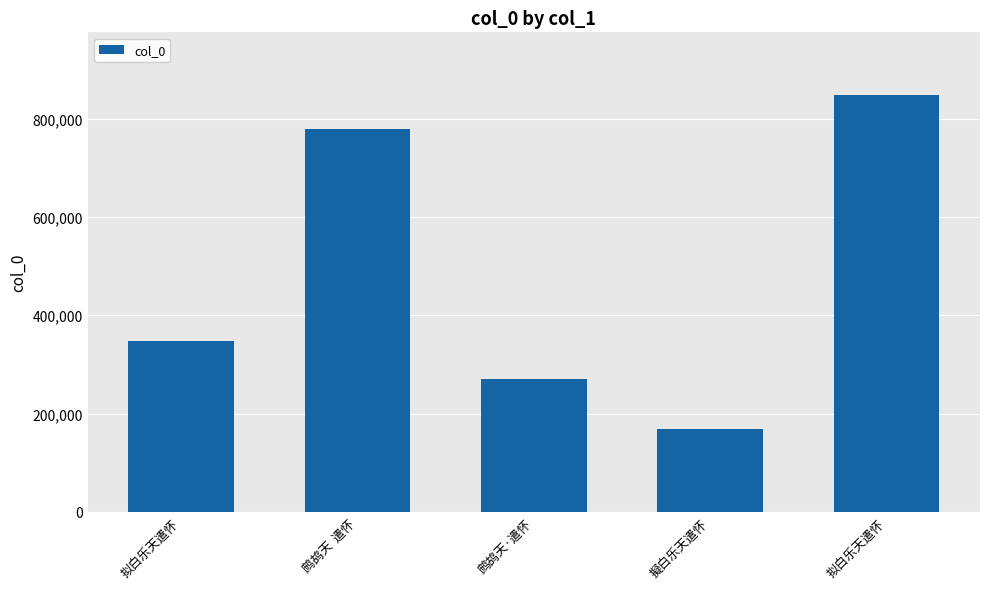

What is the greatest value displayed?

848348